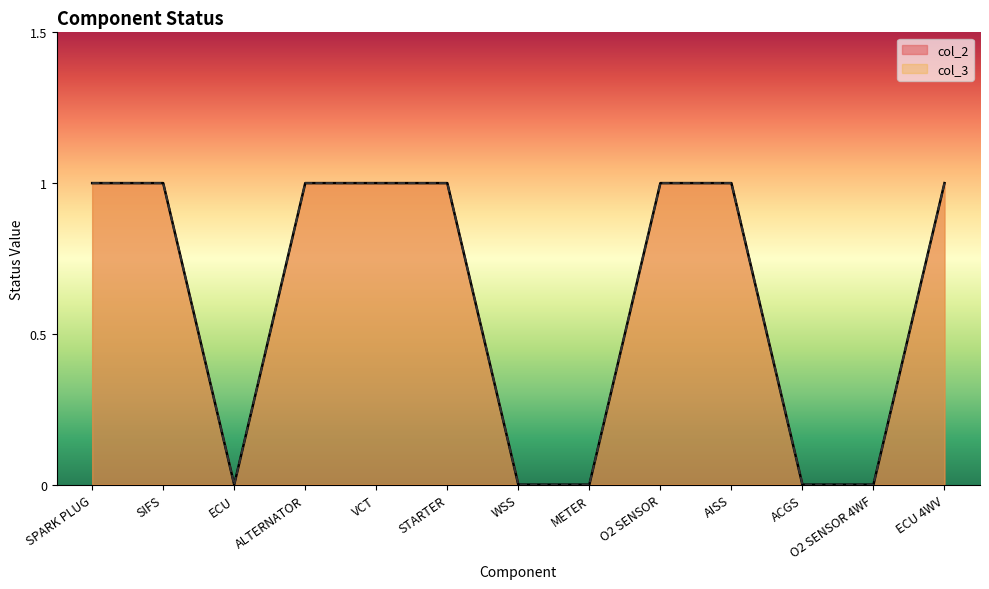

What is the maximum value for col_3?

1